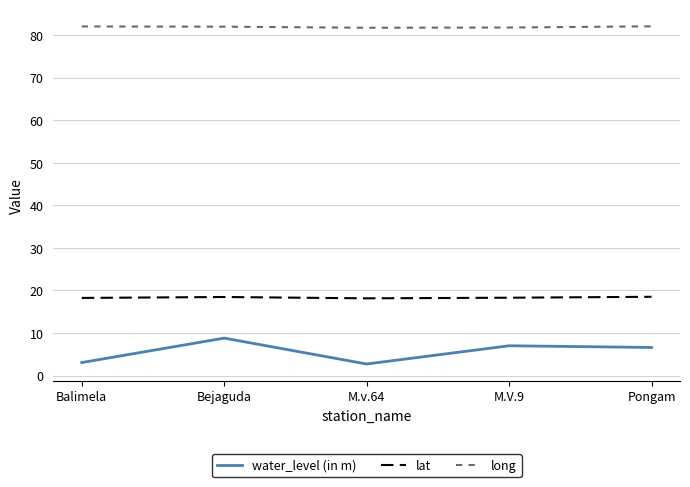

What position from the left is M.v.64?

3